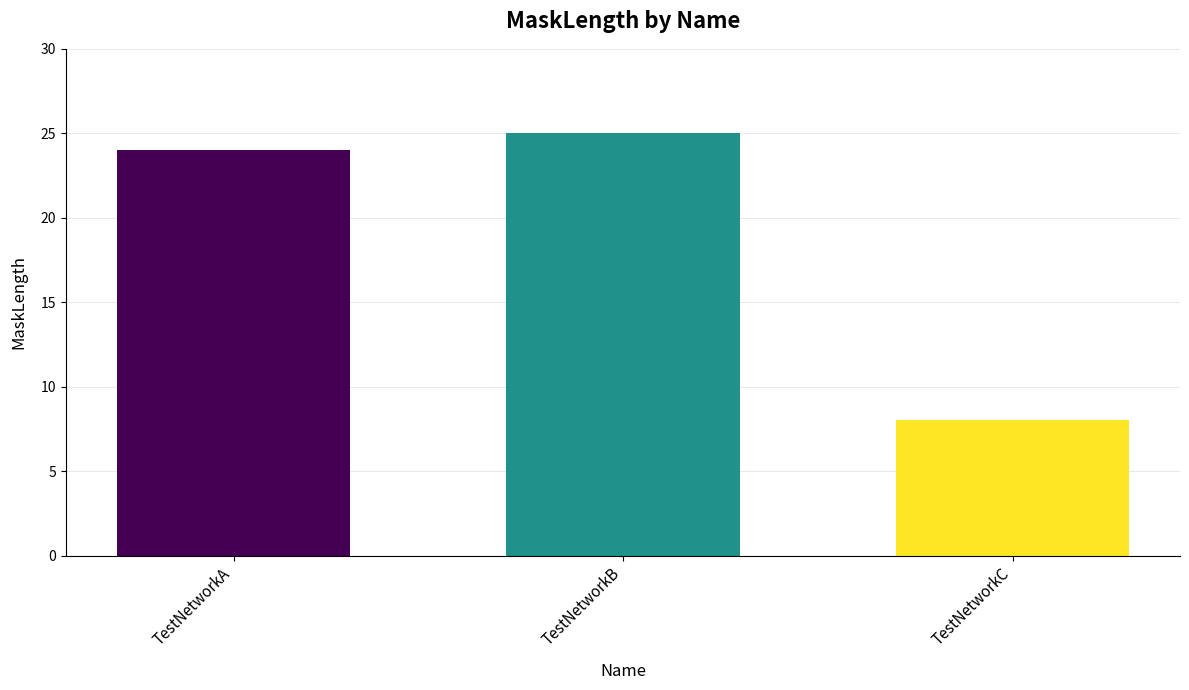

Reading right to left, extract all data points from this chart.

TestNetworkC=8	TestNetworkB=25	TestNetworkA=24